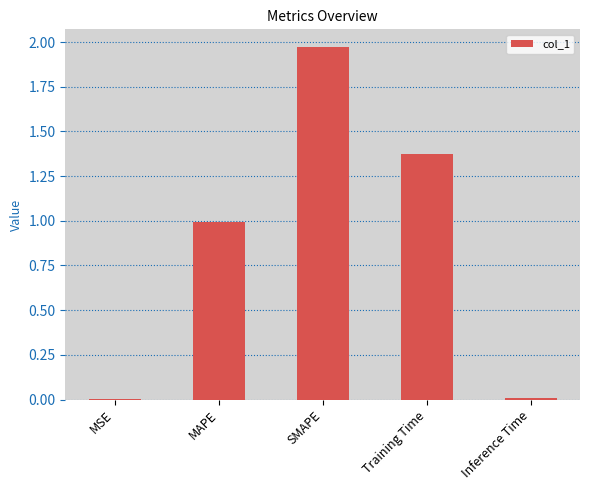

Are the bars grouped side by side (vs. stacked)?

No